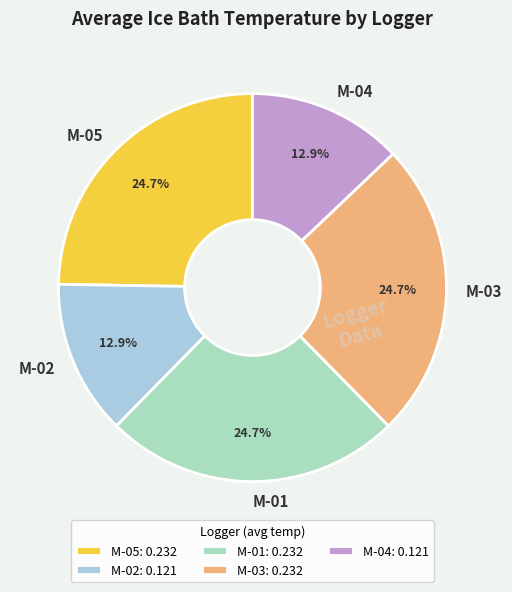

The M-03 slice represents 12% of the pie. True or false?

False